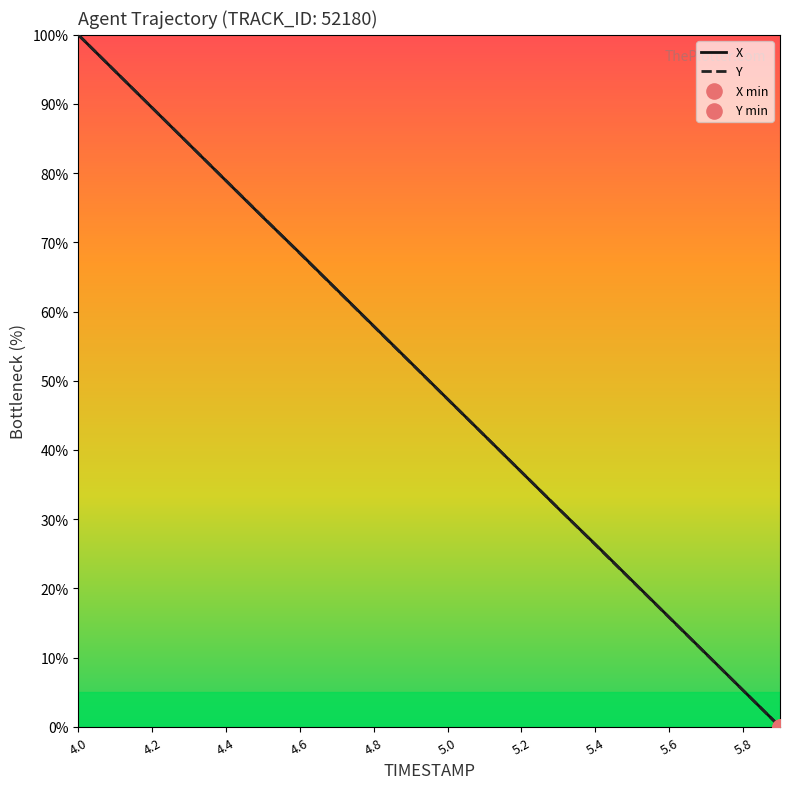

What is the highest value of the X series?

100.0